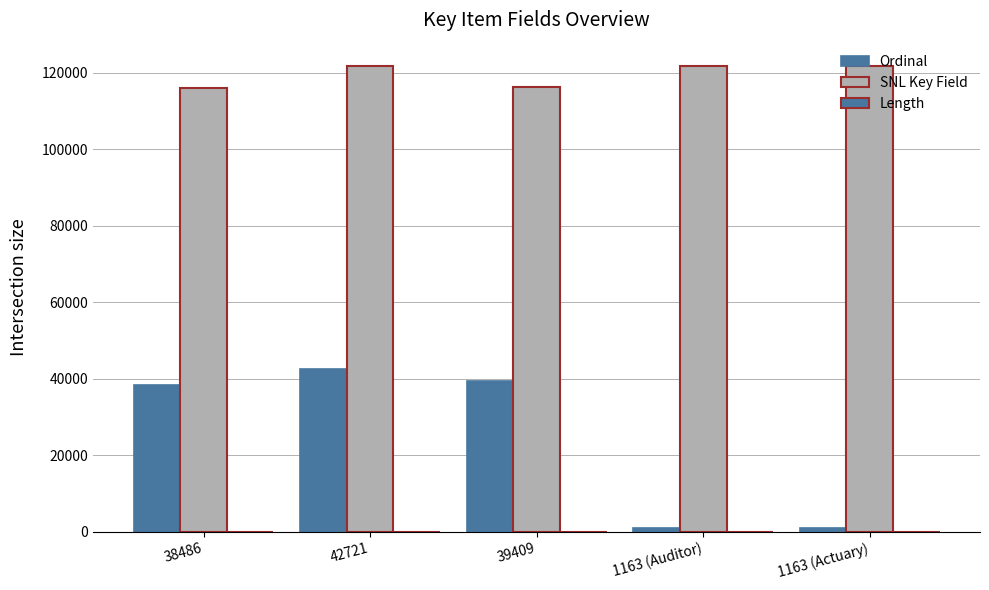

Rank the categories by Ordinal value from lowest to highest.

1163 (Auditor), 1163 (Actuary), 38486, 39409, 42721